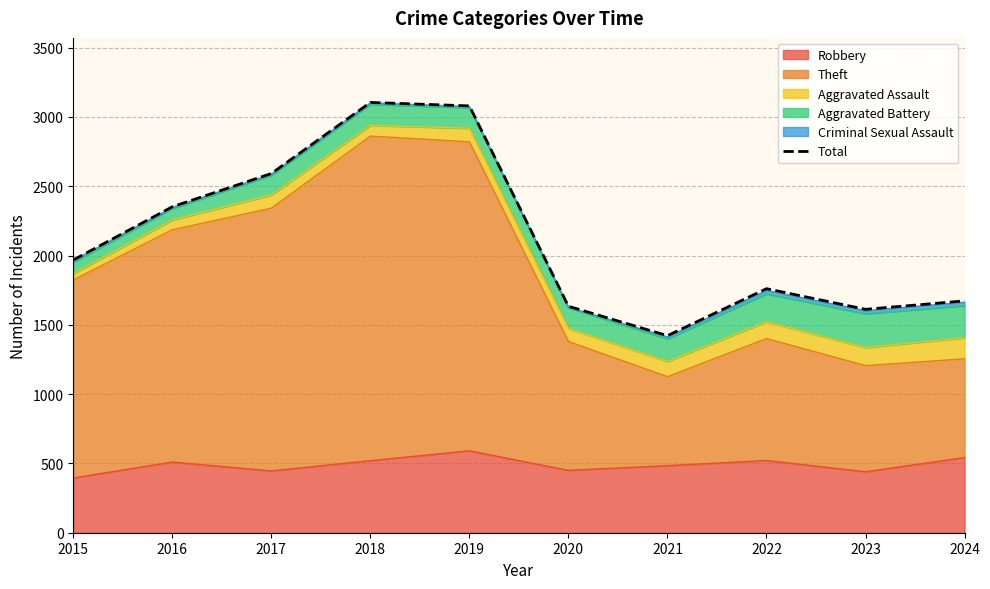

Is it true that the value at 2024 is 1673?

True